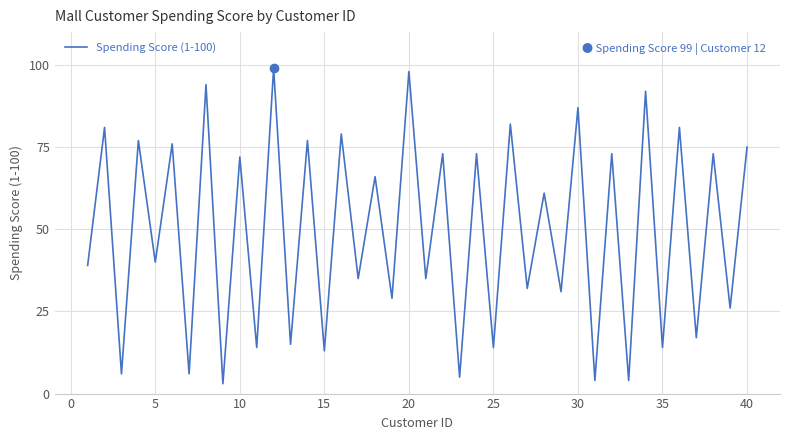

What is the maximum value shown in the chart?

99